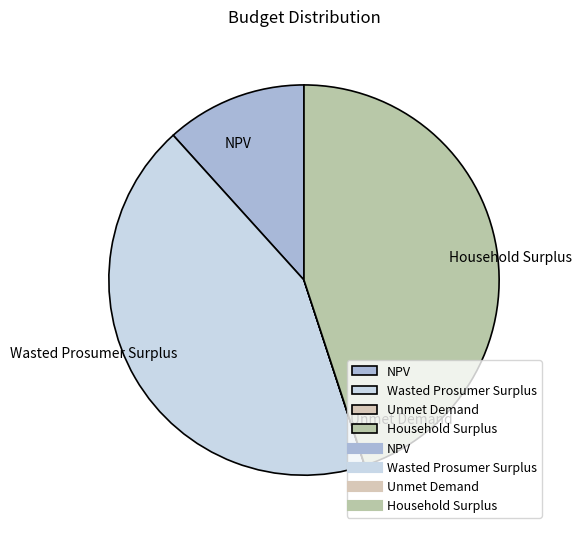

Which has a higher value, Household Surplus or Wasted Prosumer Surplus?

Household Surplus